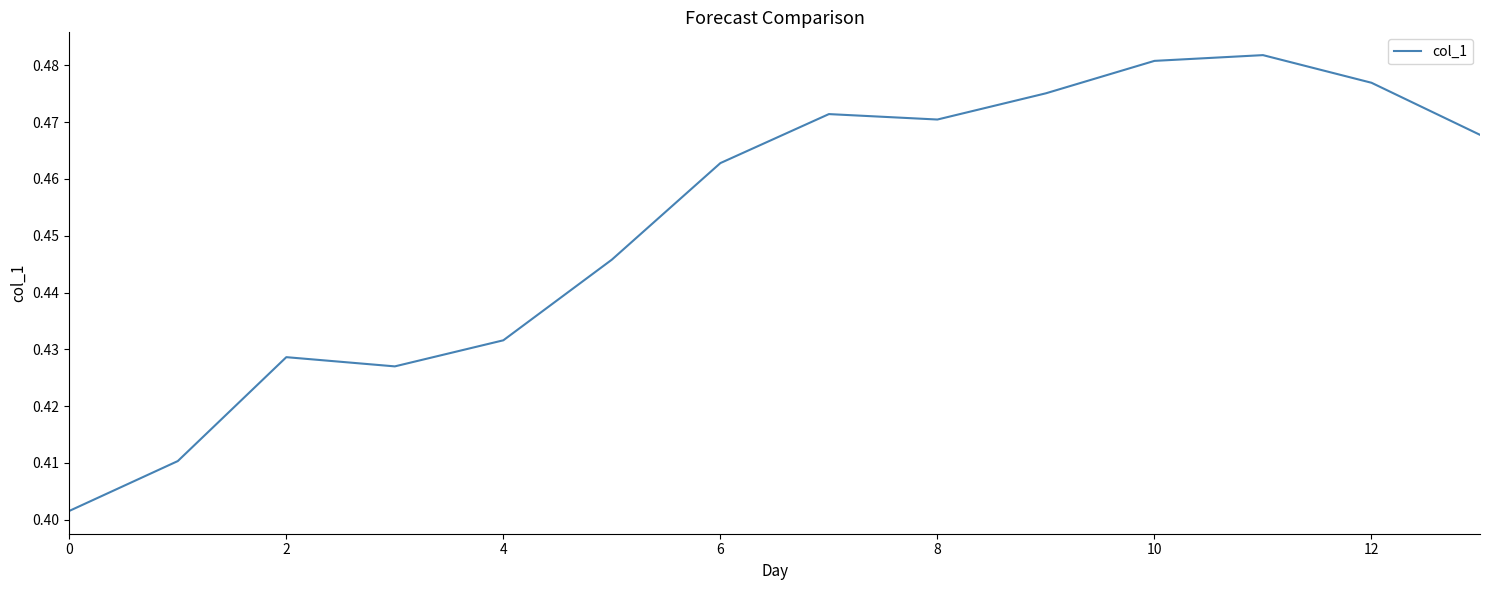

Which category has the highest value across all series?

11